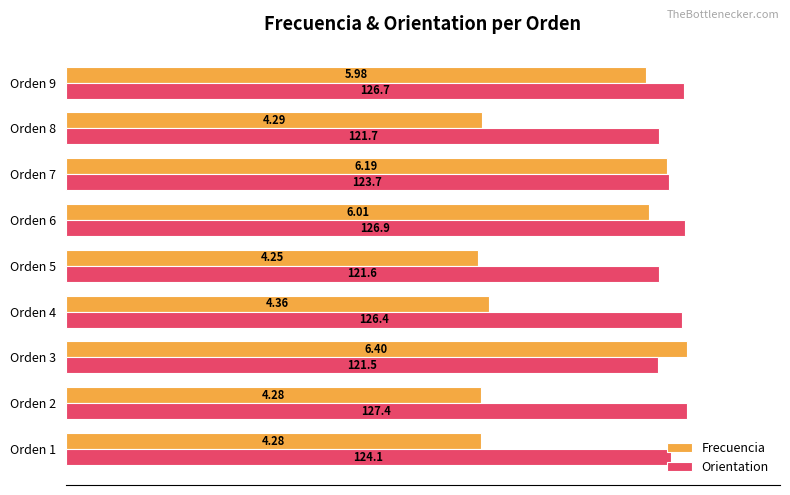

What are all the series names shown in the legend?

Frecuencia, Orientation